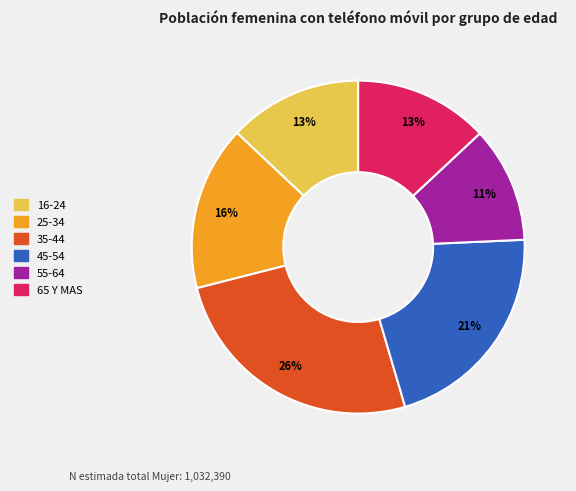

What is the ratio of the value at 45-54 to the value at 25-34?

1.3